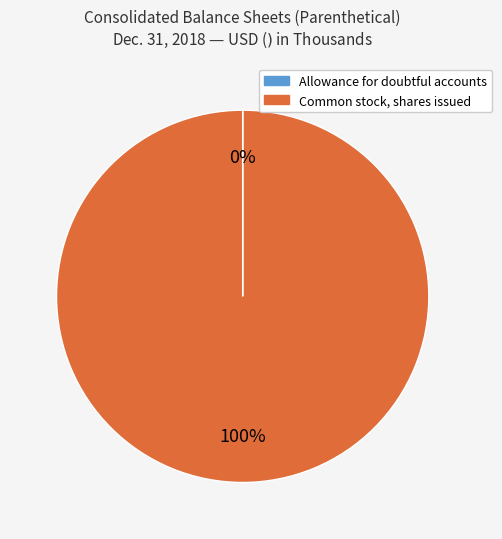

Is there any slice that represents more than half of the pie?

Yes